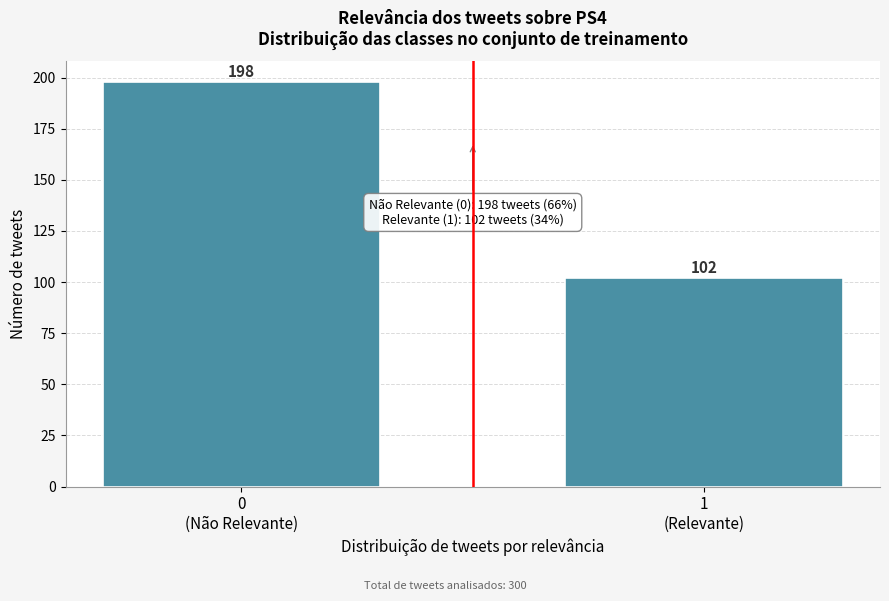

Reading left to right, what are all the values shown in this chart?

198	102